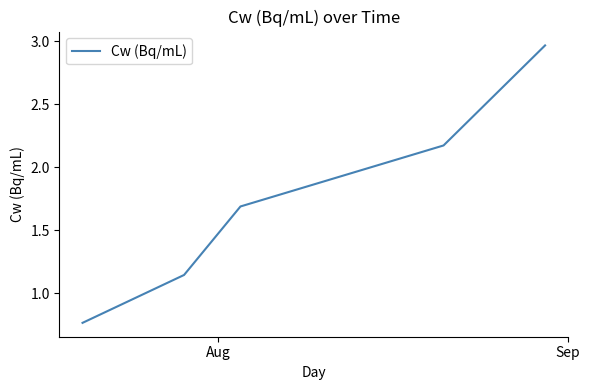

What is the sum of all values?

8.7